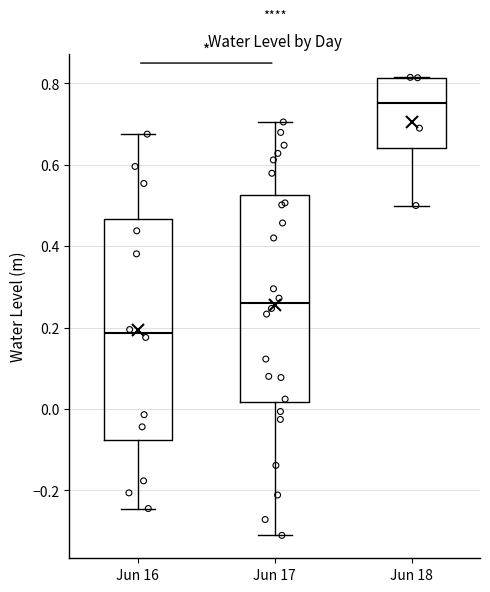

Where is the lower edge of the box for Jun 16 on the y-axis? The values are not printed on the chart, so give them approximately, as read against the axis.

-0.08